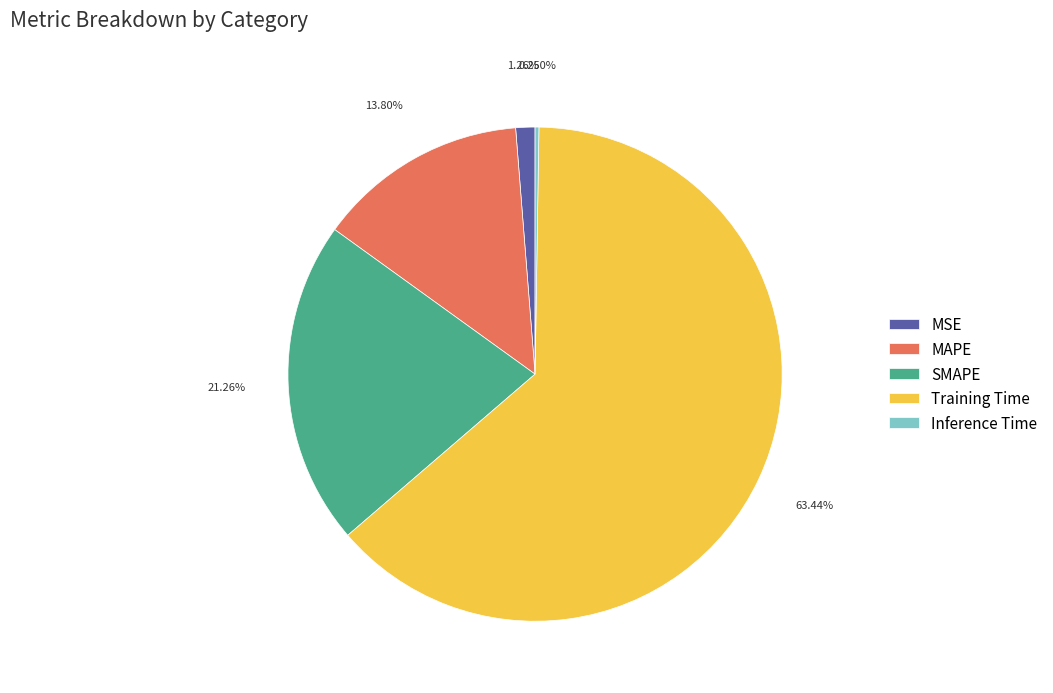

Which category has the biggest portion of the pie?

Training Time